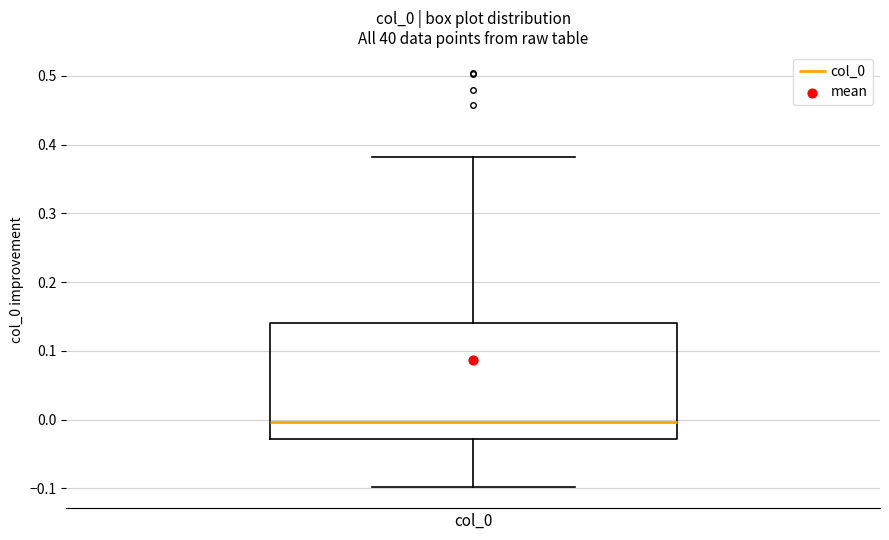

Transcribe this box plot: give where the median line is, the range the box spans, and where the two whiskers end, as read against the y-axis. The values are not printed on the chart, so give them approximately, as read against the axis.

median 0.00, box -0.03 to 0.14, whiskers -0.10 to 0.38